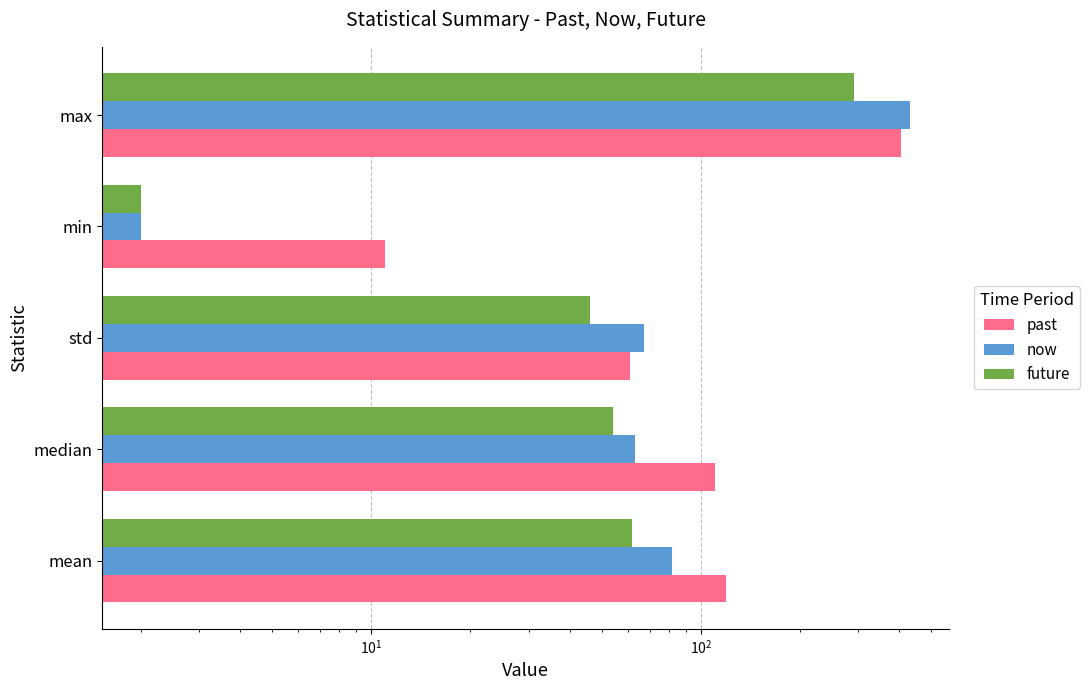

What is the value of the past bar at the 4th from the left?

11.0